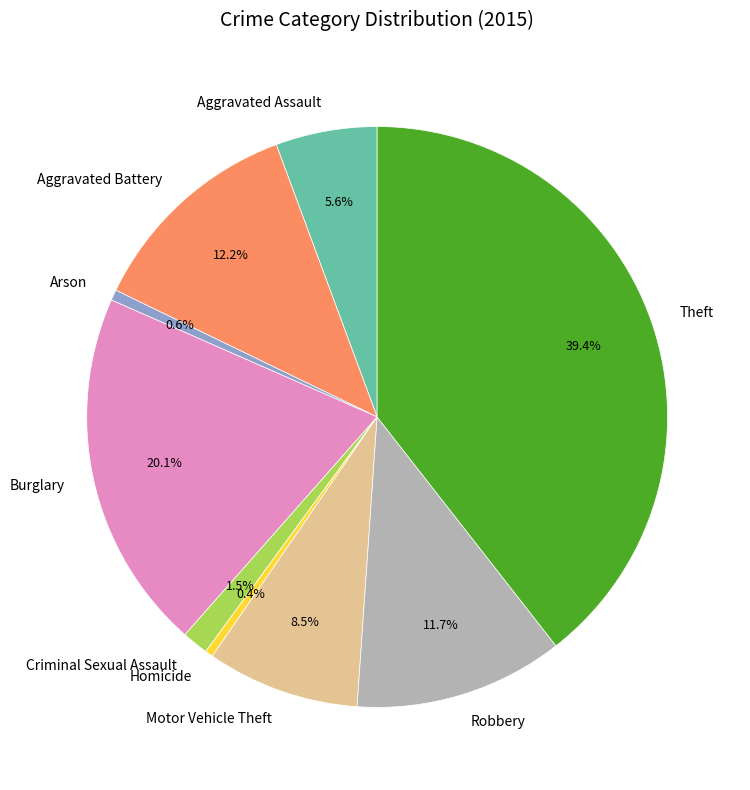

The Arson slice represents 1% of the pie. True or false?

True